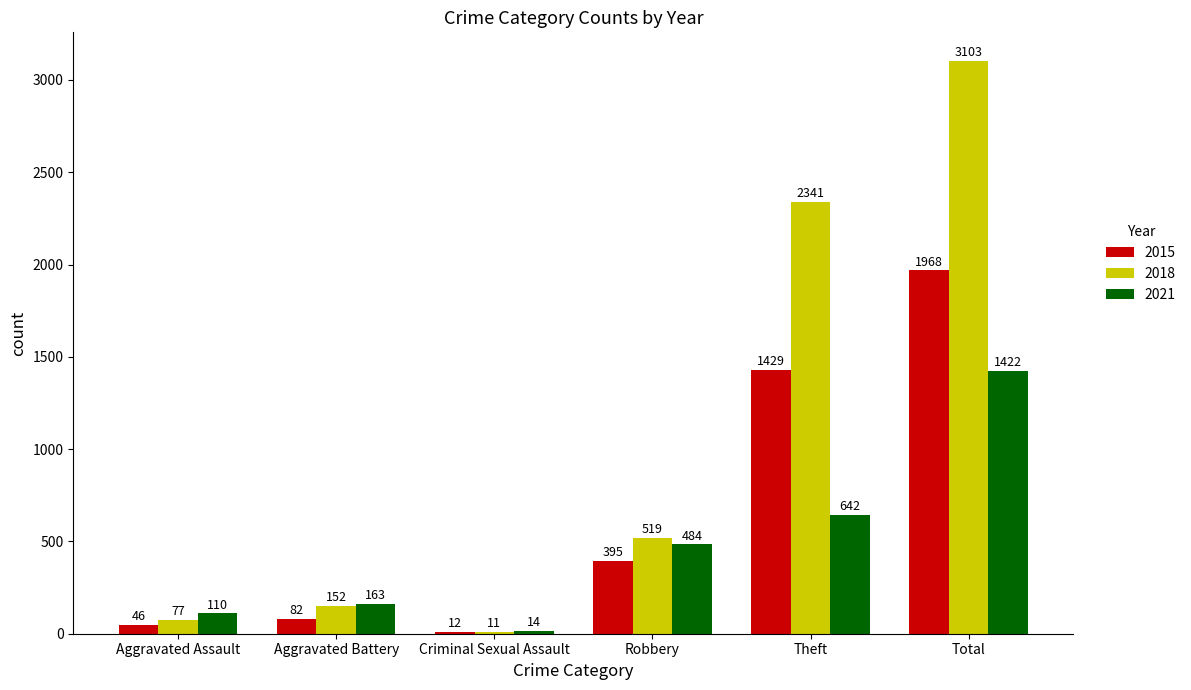

What is the value of the 2021 bar at the 6th from the left?

1422